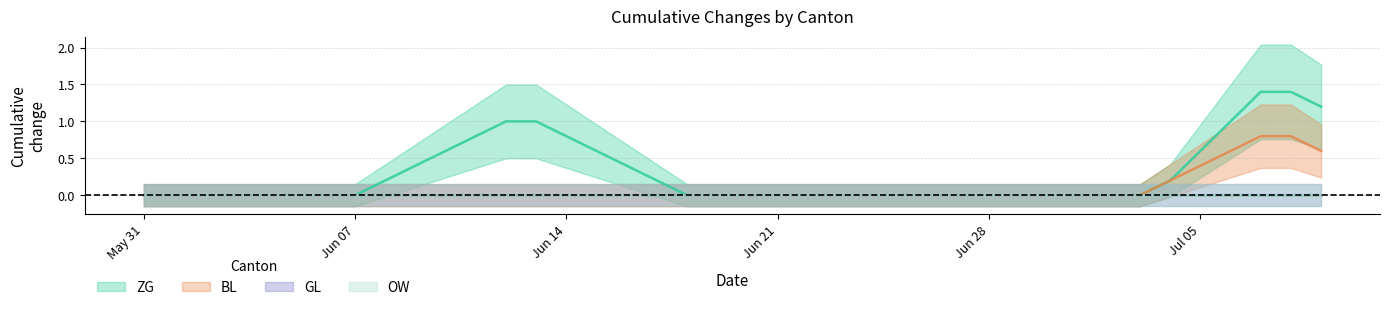

What is the value of the ZG point at the 37th from the left?

1